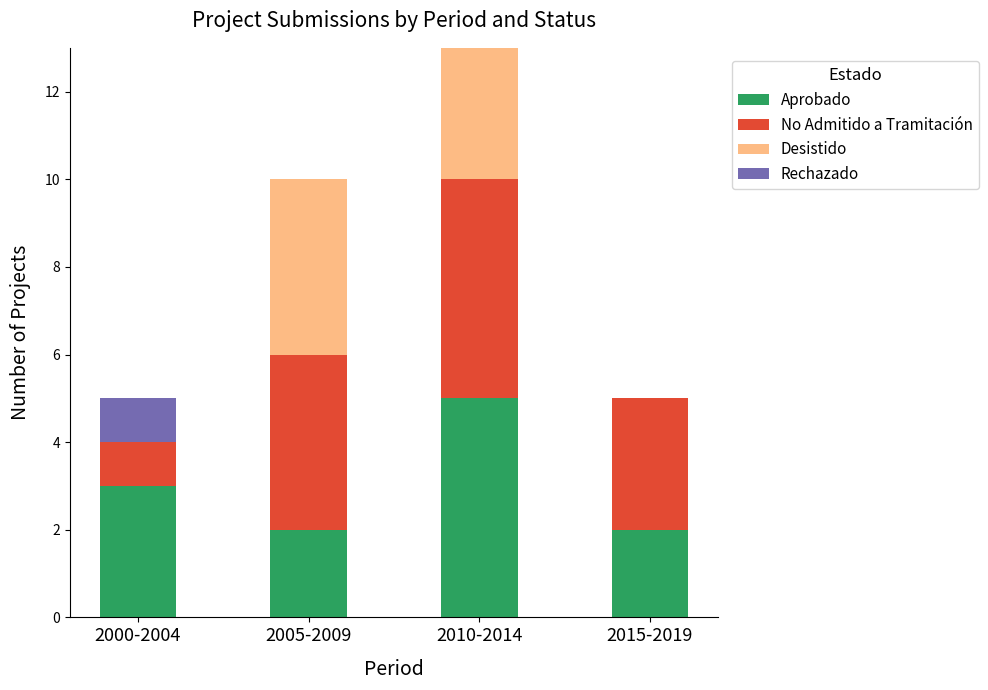

What is the total value across all series at 2010-2014?

13